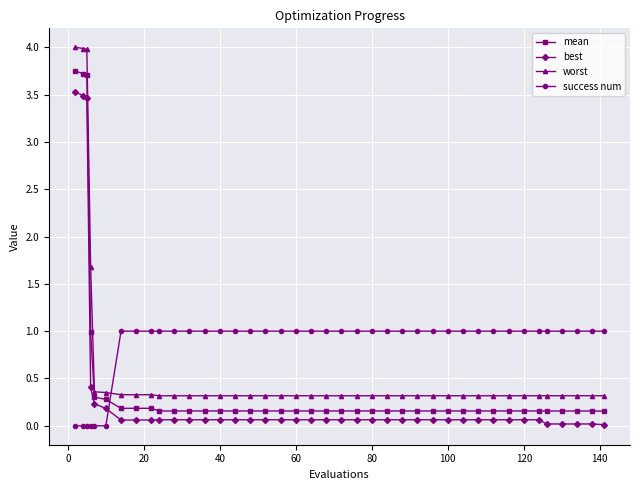

What is the maximum value shown in the chart?

4.0